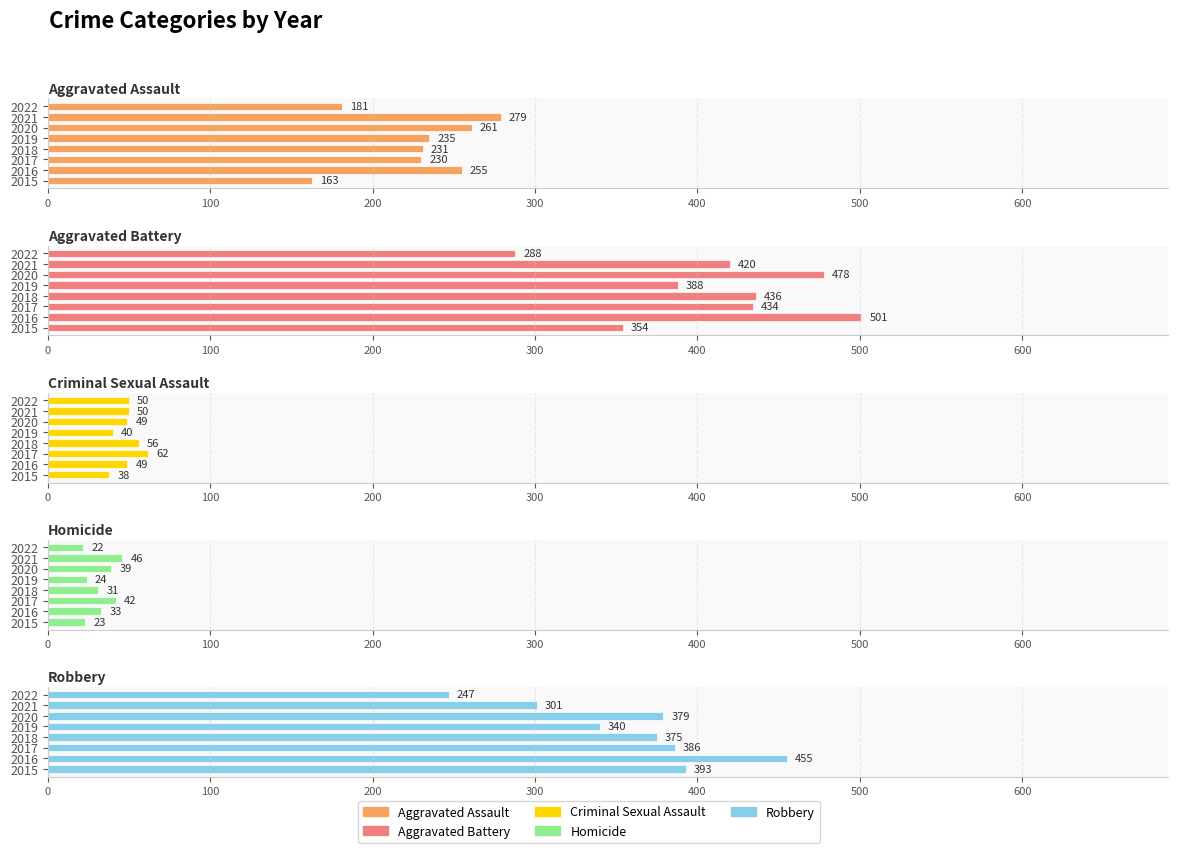

How many data points does each series have?

8